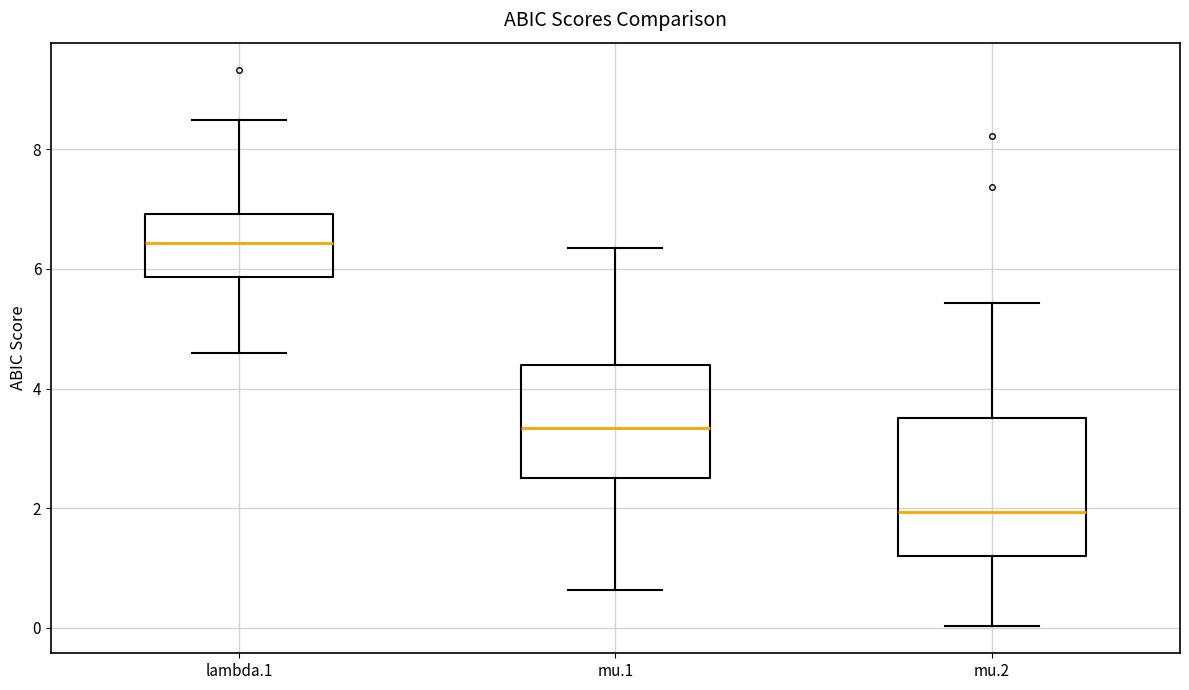

Which box has the highest median line?

lambda.1